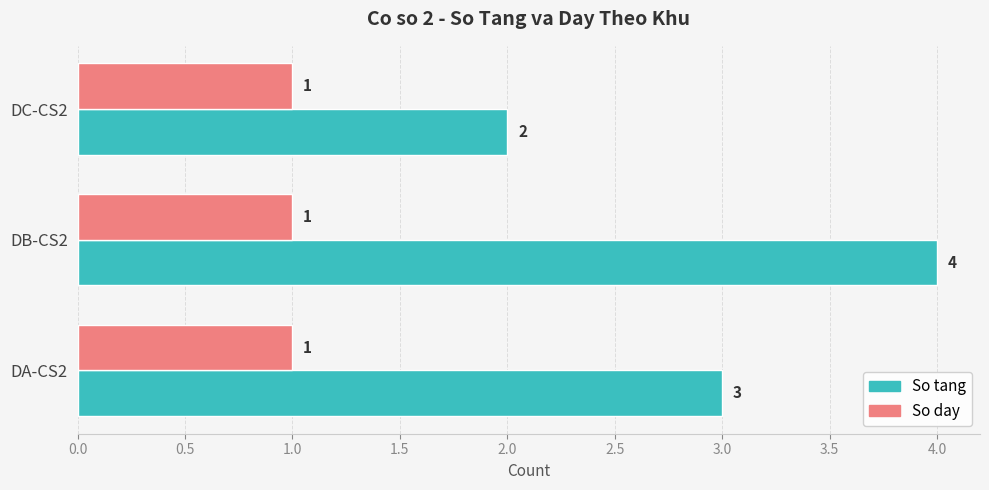

Count the number of categories in the chart.

3